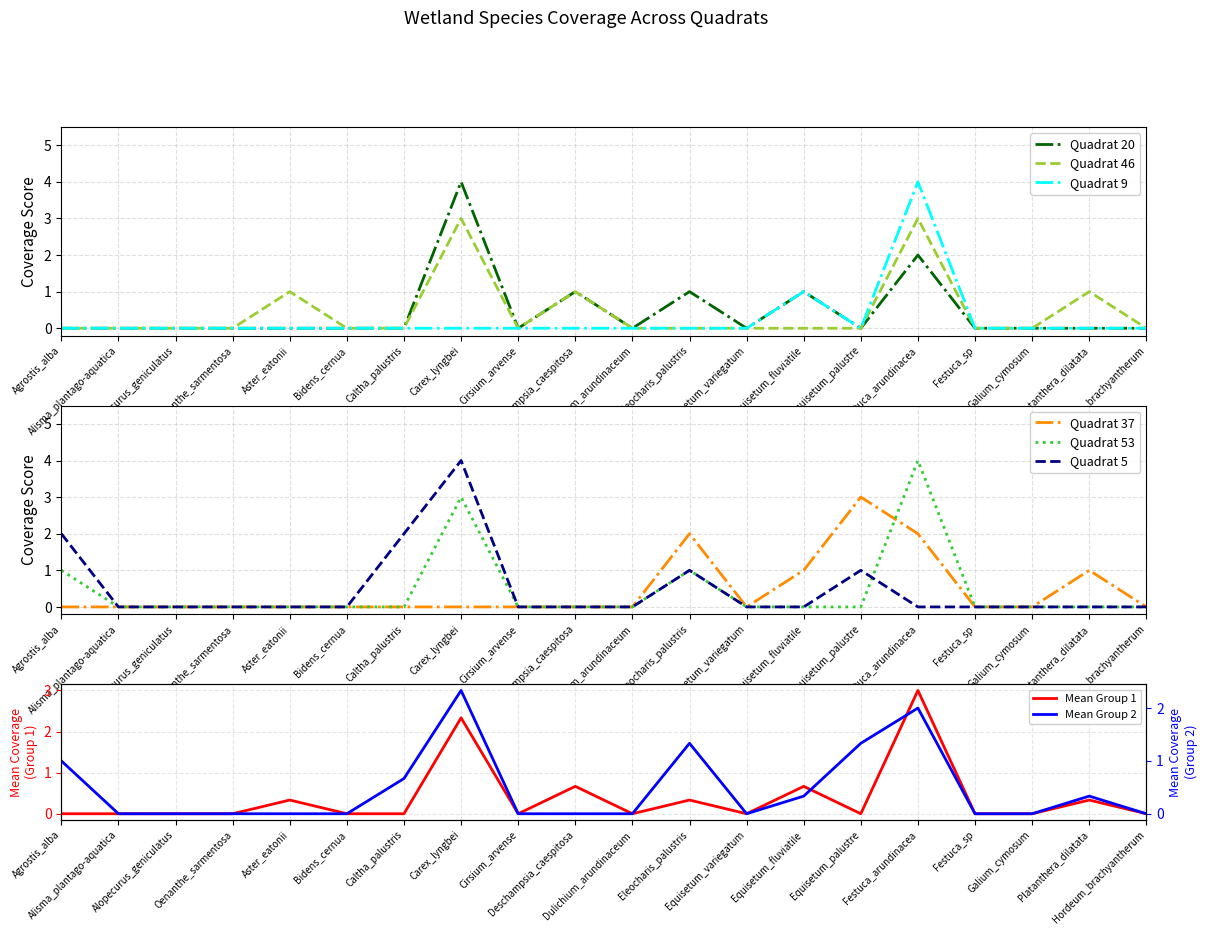

Reading left to right, transcribe all the data shown in this chart.

Quadrat 20: Agrostis_alba=0	Alisma_plantago-aquatica=0	Alopecurus_geniculatus=0	Oenanthe_sarmentosa=0	Aster_eatonii=0	Bidens_cernua=0	Caltha_palustris=0	Carex_lyngbei=4	Cirsium_arvense=0	Deschampsia_caespitosa=1	Dulichium_arundinaceum=0	Eleocharis_palustris=1	Equisetum_variegatum=0	Equisetum_fluviatile=1	Equisetum_palustre=0	Festuca_arundinacea=2	Festuca_sp=0	Galium_cymosum=0	Platanthera_dilatata=0	Hordeum_brachyantherum=0
Quadrat 46: Agrostis_alba=0	Alisma_plantago-aquatica=0	Alopecurus_geniculatus=0	Oenanthe_sarmentosa=0	Aster_eatonii=1	Bidens_cernua=0	Caltha_palustris=0	Carex_lyngbei=3	Cirsium_arvense=0	Deschampsia_caespitosa=1	Dulichium_arundinaceum=0	Eleocharis_palustris=0	Equisetum_variegatum=0	Equisetum_fluviatile=0	Equisetum_palustre=0	Festuca_arundinacea=3	Festuca_sp=0	Galium_cymosum=0	Platanthera_dilatata=1	Hordeum_brachyantherum=0
Quadrat 9: Agrostis_alba=0	Alisma_plantago-aquatica=0	Alopecurus_geniculatus=0	Oenanthe_sarmentosa=0	Aster_eatonii=0	Bidens_cernua=0	Caltha_palustris=0	Carex_lyngbei=0	Cirsium_arvense=0	Deschampsia_caespitosa=0	Dulichium_arundinaceum=0	Eleocharis_palustris=0	Equisetum_variegatum=0	Equisetum_fluviatile=1	Equisetum_palustre=0	Festuca_arundinacea=4	Festuca_sp=0	Galium_cymosum=0	Platanthera_dilatata=0	Hordeum_brachyantherum=0
Quadrat 37: Agrostis_alba=0	Alisma_plantago-aquatica=0	Alopecurus_geniculatus=0	Oenanthe_sarmentosa=0	Aster_eatonii=0	Bidens_cernua=0	Caltha_palustris=0	Carex_lyngbei=0	Cirsium_arvense=0	Deschampsia_caespitosa=0	Dulichium_arundinaceum=0	Eleocharis_palustris=2	Equisetum_variegatum=0	Equisetum_fluviatile=1	Equisetum_palustre=3	Festuca_arundinacea=2	Festuca_sp=0	Galium_cymosum=0	Platanthera_dilatata=1	Hordeum_brachyantherum=0
Quadrat 53: Agrostis_alba=1	Alisma_plantago-aquatica=0	Alopecurus_geniculatus=0	Oenanthe_sarmentosa=0	Aster_eatonii=0	Bidens_cernua=0	Caltha_palustris=0	Carex_lyngbei=3	Cirsium_arvense=0	Deschampsia_caespitosa=0	Dulichium_arundinaceum=0	Eleocharis_palustris=1	Equisetum_variegatum=0	Equisetum_fluviatile=0	Equisetum_palustre=0	Festuca_arundinacea=4	Festuca_sp=0	Galium_cymosum=0	Platanthera_dilatata=0	Hordeum_brachyantherum=0
Quadrat 5: Agrostis_alba=2	Alisma_plantago-aquatica=0	Alopecurus_geniculatus=0	Oenanthe_sarmentosa=0	Aster_eatonii=0	Bidens_cernua=0	Caltha_palustris=2	Carex_lyngbei=4	Cirsium_arvense=0	Deschampsia_caespitosa=0	Dulichium_arundinaceum=0	Eleocharis_palustris=1	Equisetum_variegatum=0	Equisetum_fluviatile=0	Equisetum_palustre=1	Festuca_arundinacea=0	Festuca_sp=0	Galium_cymosum=0	Platanthera_dilatata=0	Hordeum_brachyantherum=0